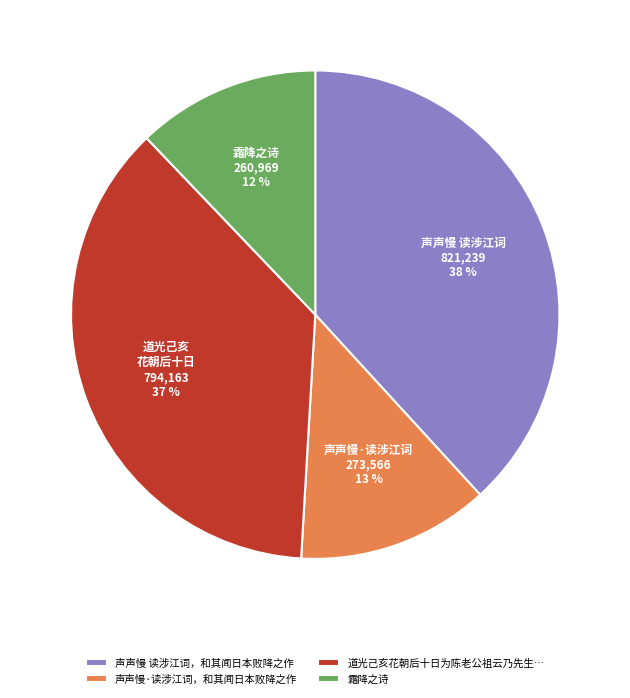

True or false: 声声慢·读涉江词，和其闻日本败降之作 accounts for 13% of the total.

True